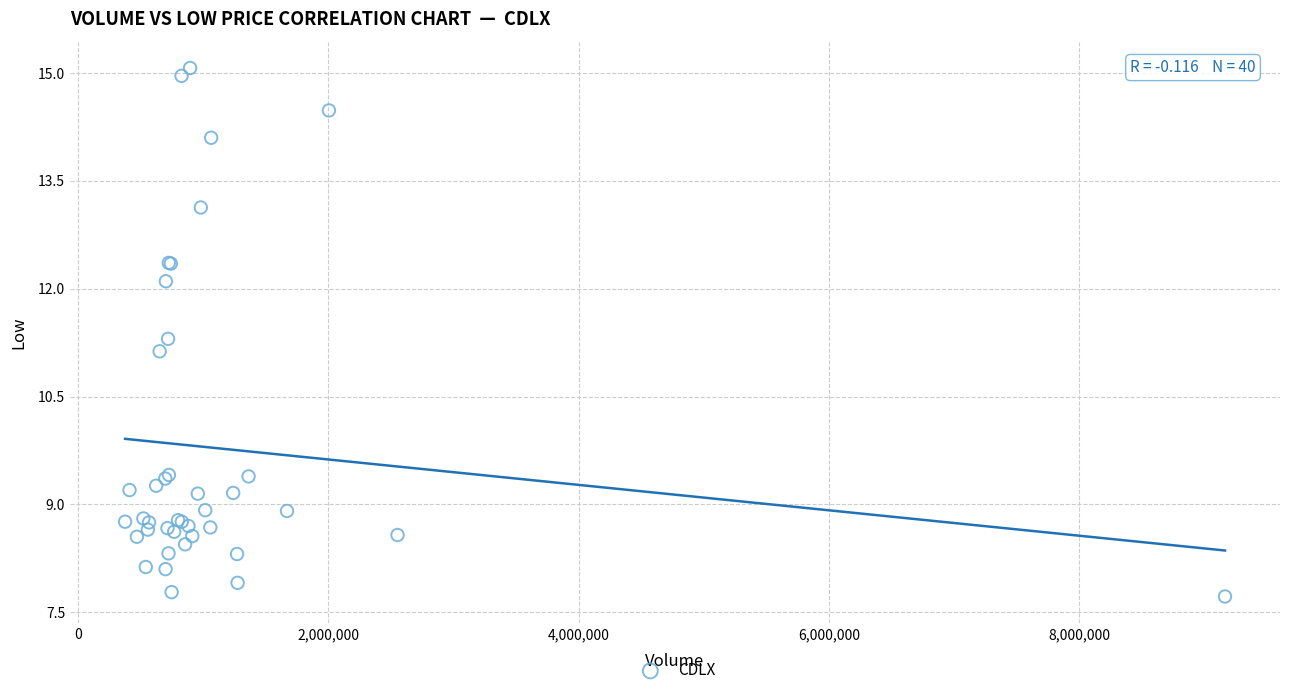

What Y value in the scatter plot is closest to 11?

11.1